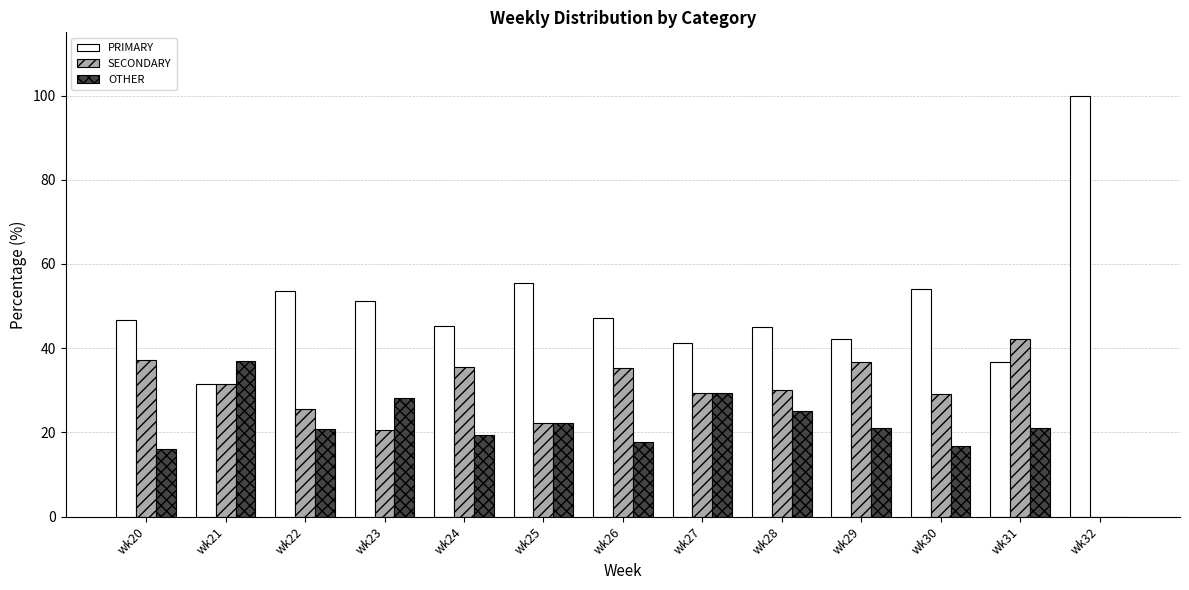

The SECONDARY series shows 29.4 at wk27. True or false?

True